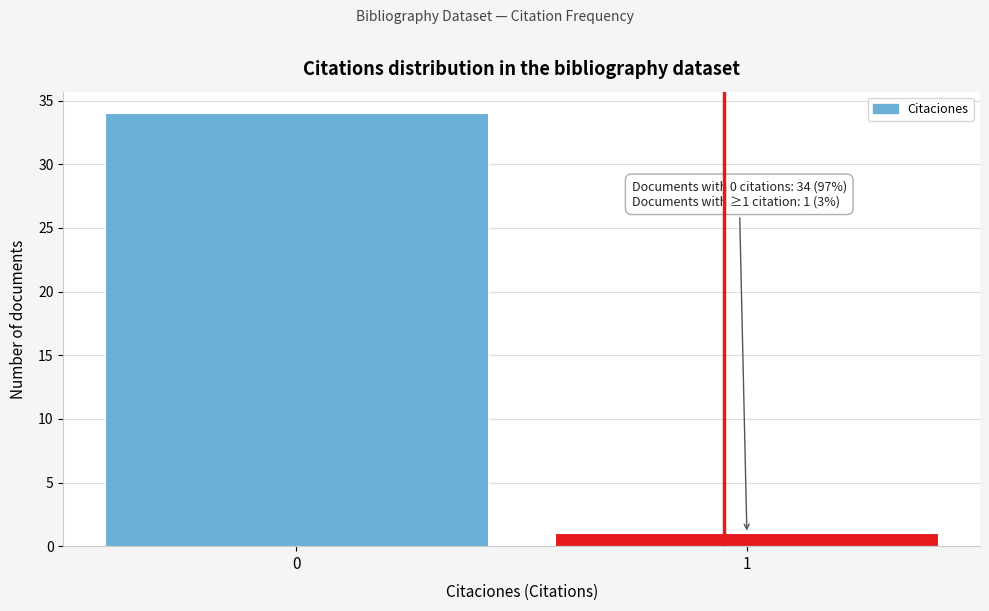

Reading left to right, what are all the values shown in this chart?

0=34	1=1